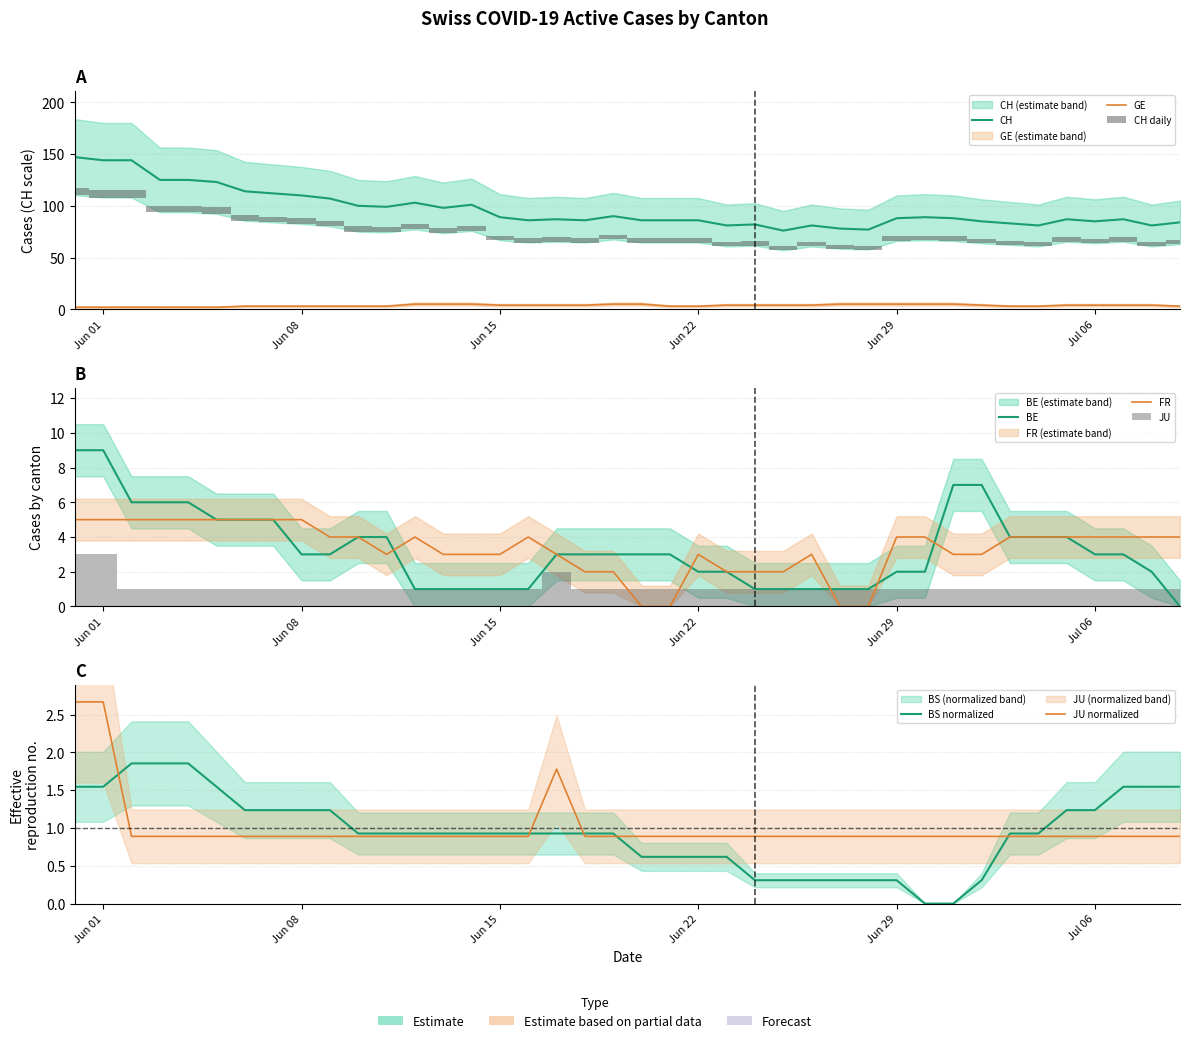

What is the difference between the maximum and minimum values in the FR series?

5.0